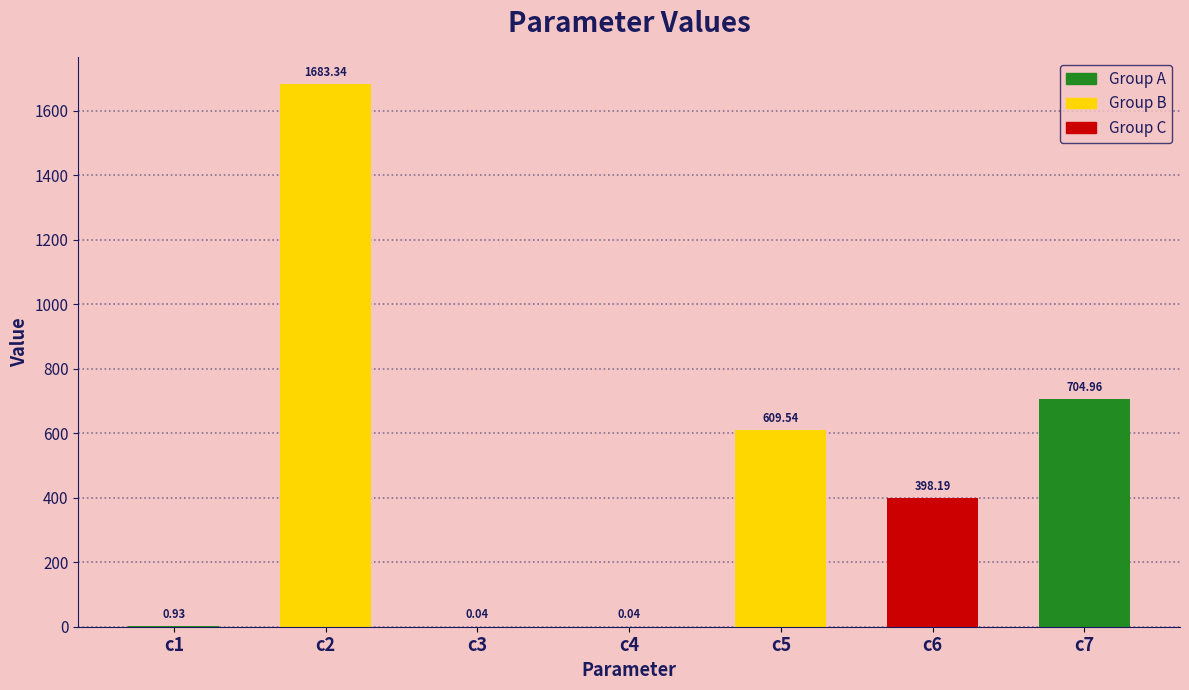

Count the number of categories in the chart.

7